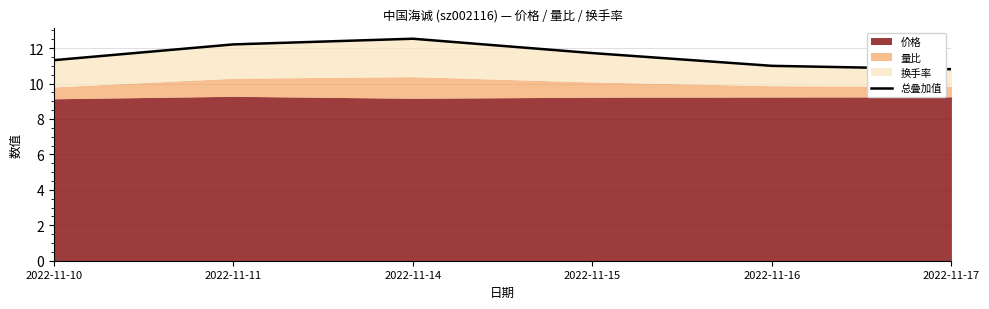

What is the change in value from 2022-11-10 to 2022-11-15?

+0.4